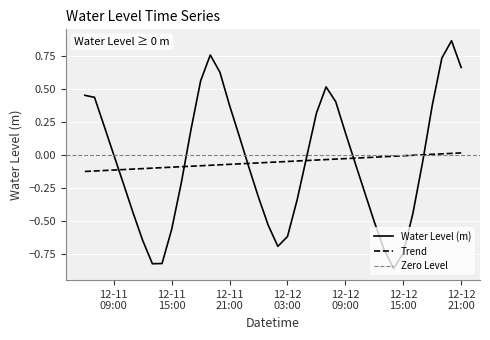

Which series ends up on top after the final intersection of Trend and Water Level (m)?

Water Level (m)